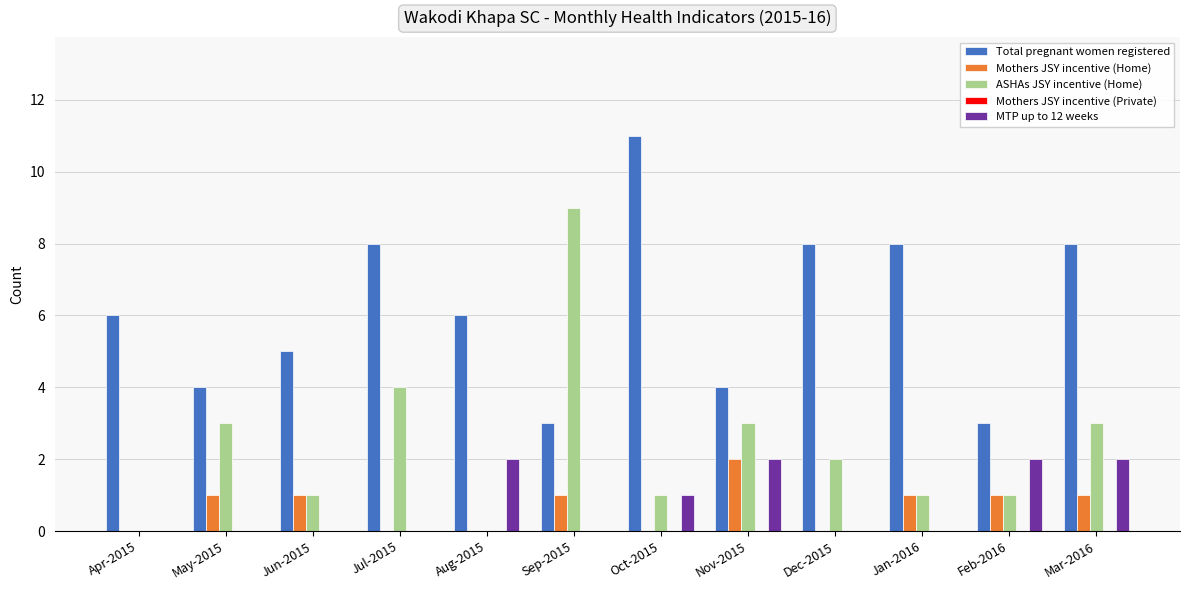

Which series changed the most between Jun-2015 and Jan-2016?

Total pregnant women registered